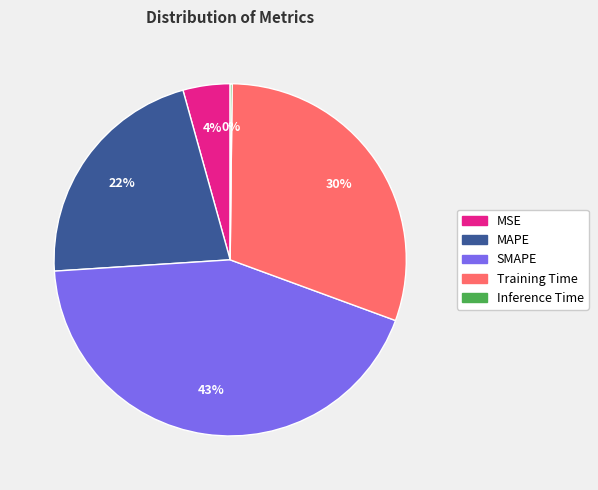

Approximately how many times larger is the value at SMAPE compared to Training Time?

1.4